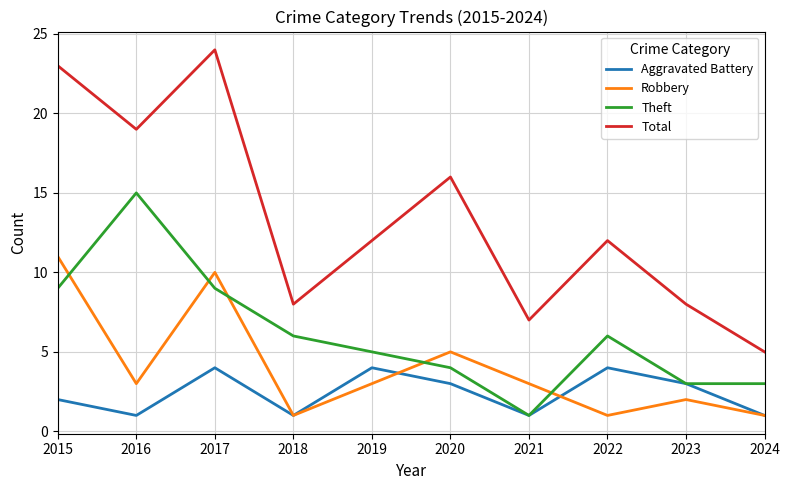

At which category is the sum across all series the highest?

2017